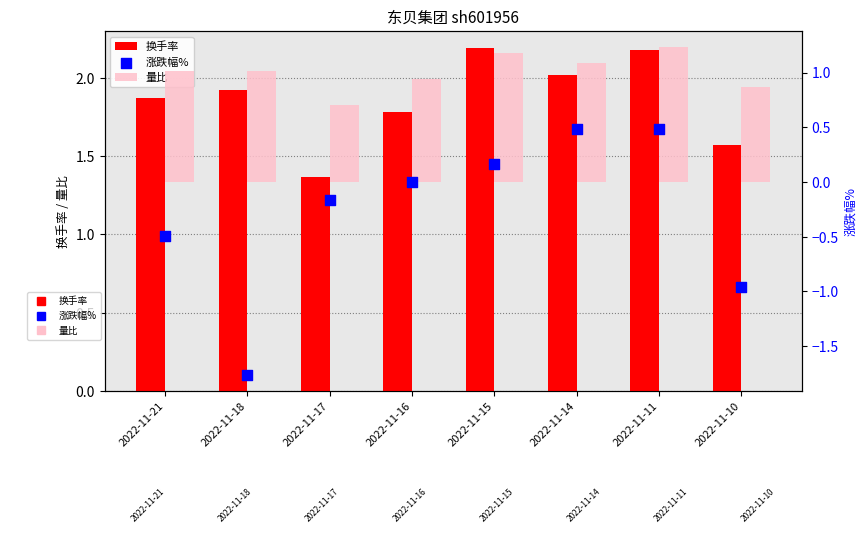

What is the total value across all series at 2022-11-14?

3.6